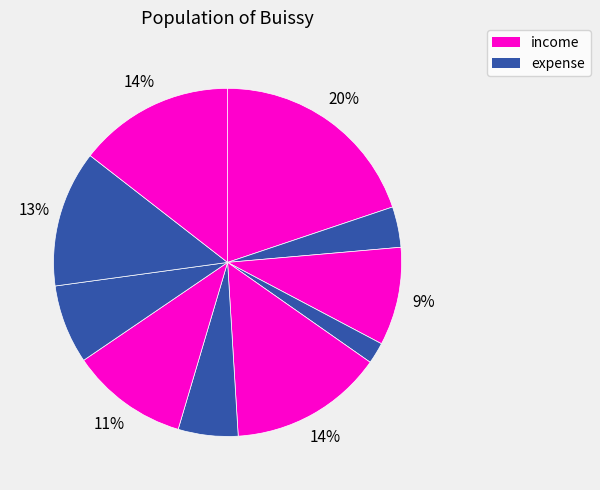

Count the number of slices in the pie.

10